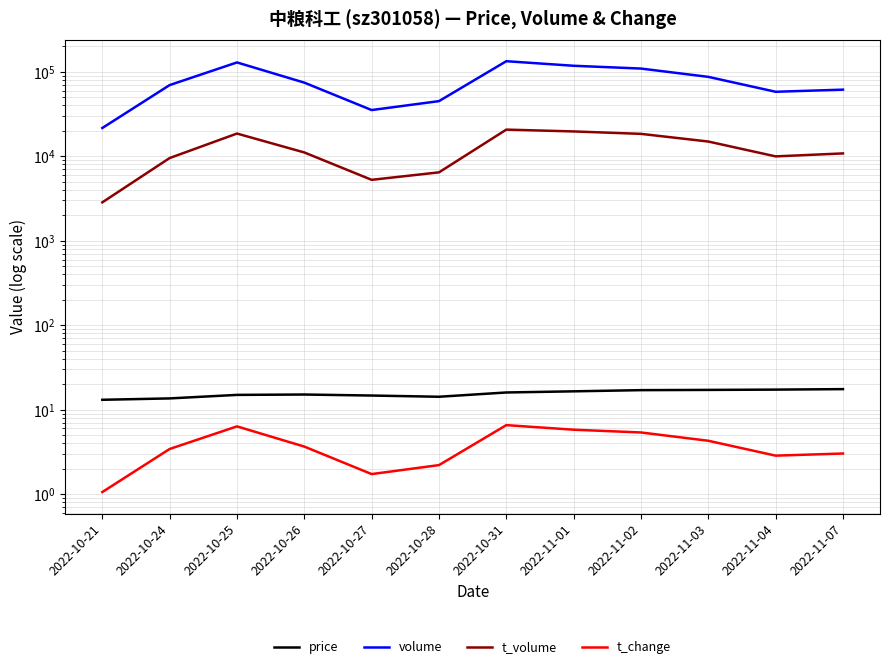

Reading left to right, what are all the values shown in this chart?

price: 2022-10-21=13.1	2022-10-24=13.6	2022-10-25=15.0	2022-10-26=15.1	2022-10-27=14.7	2022-10-28=14.2	2022-10-31=16.0	2022-11-01=16.5	2022-11-02=17.1	2022-11-03=17.2	2022-11-04=17.3	2022-11-07=17.5
volume: 2022-10-21=21633.0	2022-10-24=69713.0	2022-10-25=129225.0	2022-10-26=74523.0	2022-10-27=35288.0	2022-10-28=45011.0	2022-10-31=133636.0	2022-11-01=117995.0	2022-11-02=109353.0	2022-11-03=87196.0	2022-11-04=58085.0	2022-11-07=61558.0
t_volume: 2022-10-21=2851.0	2022-10-24=9539.0	2022-10-25=18599.0	2022-10-26=11111.0	2022-10-27=5267.0	2022-10-28=6458.0	2022-10-31=20703.0	2022-11-01=19702.0	2022-11-02=18441.0	2022-11-03=14960.0	2022-11-04=9980.0	2022-11-07=10823.0
t_change: 2022-10-21=1.1	2022-10-24=3.4	2022-10-25=6.3	2022-10-26=3.7	2022-10-27=1.7	2022-10-28=2.2	2022-10-31=6.6	2022-11-01=5.8	2022-11-02=5.4	2022-11-03=4.3	2022-11-04=2.9	2022-11-07=3.0